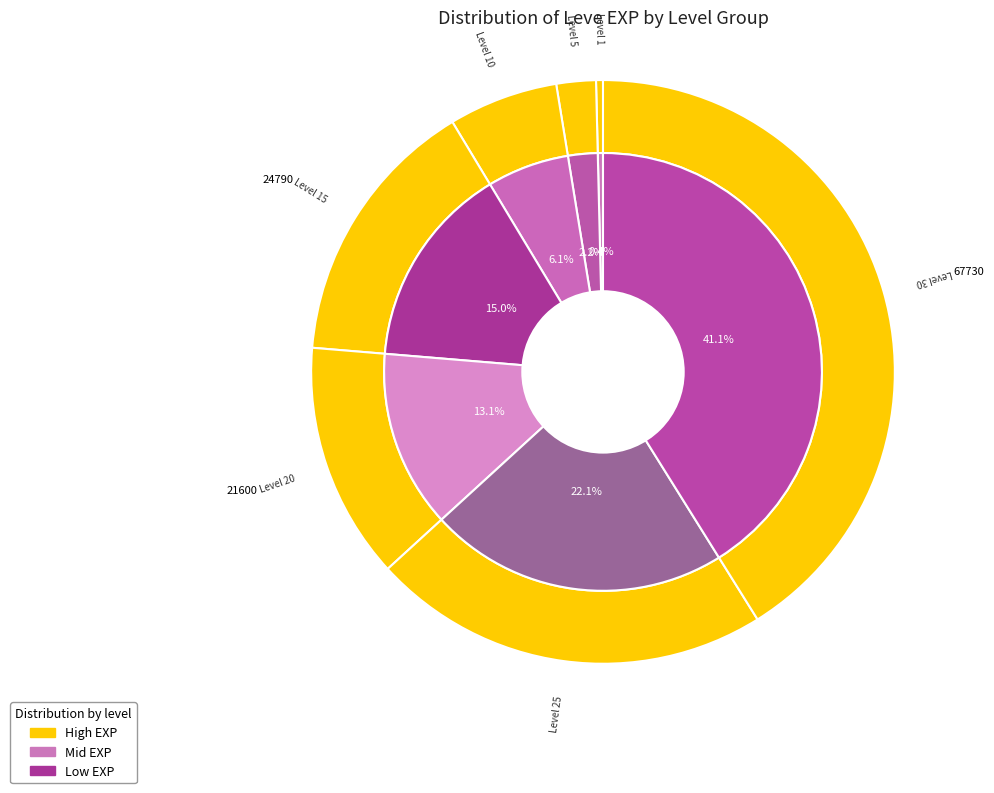

Count the number of slices in the pie.

7